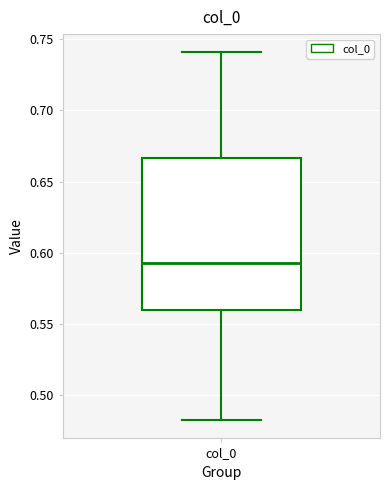

Read this box plot against the y-axis: the position of the median line, the range covered by the box, and the ends of both whiskers. The values are not printed on the chart, so give them approximately, as read against the axis.

median 0.595, box 0.560 to 0.665, whiskers 0.485 to 0.740